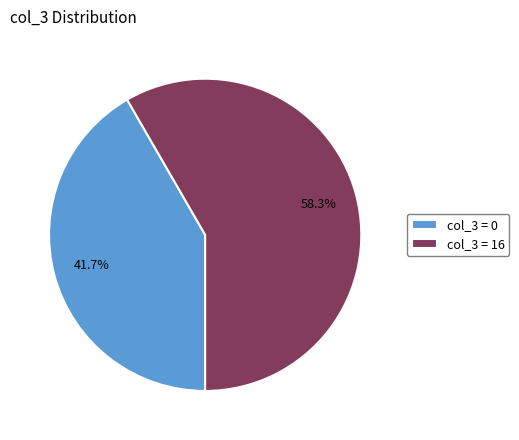

Which category has the biggest portion of the pie?

col_3 = 16